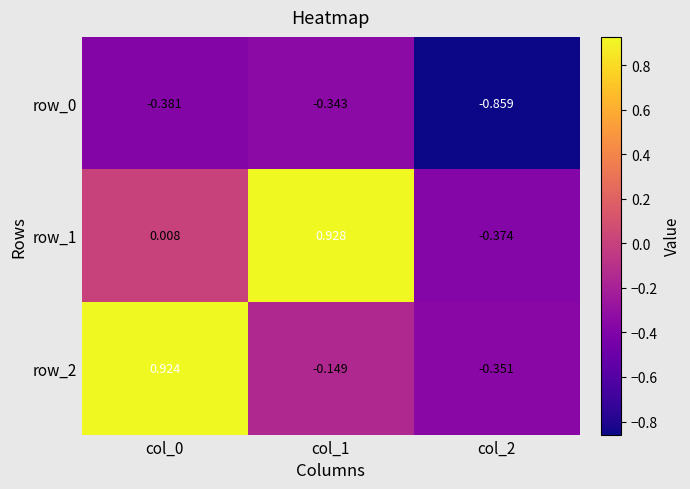

What is the total value across all series at col_1?

0.4